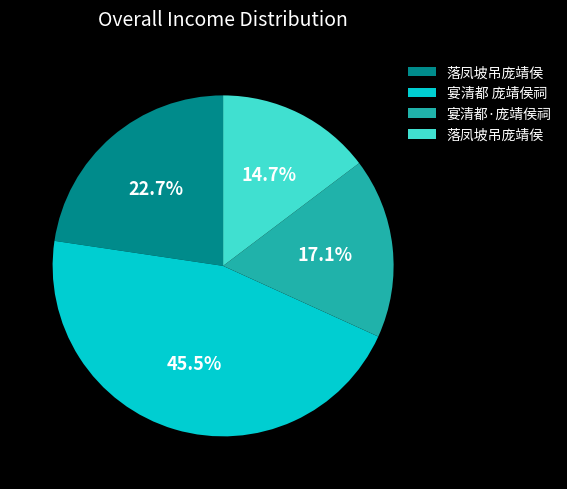

To the nearest percent, what is the average slice percentage?

25%